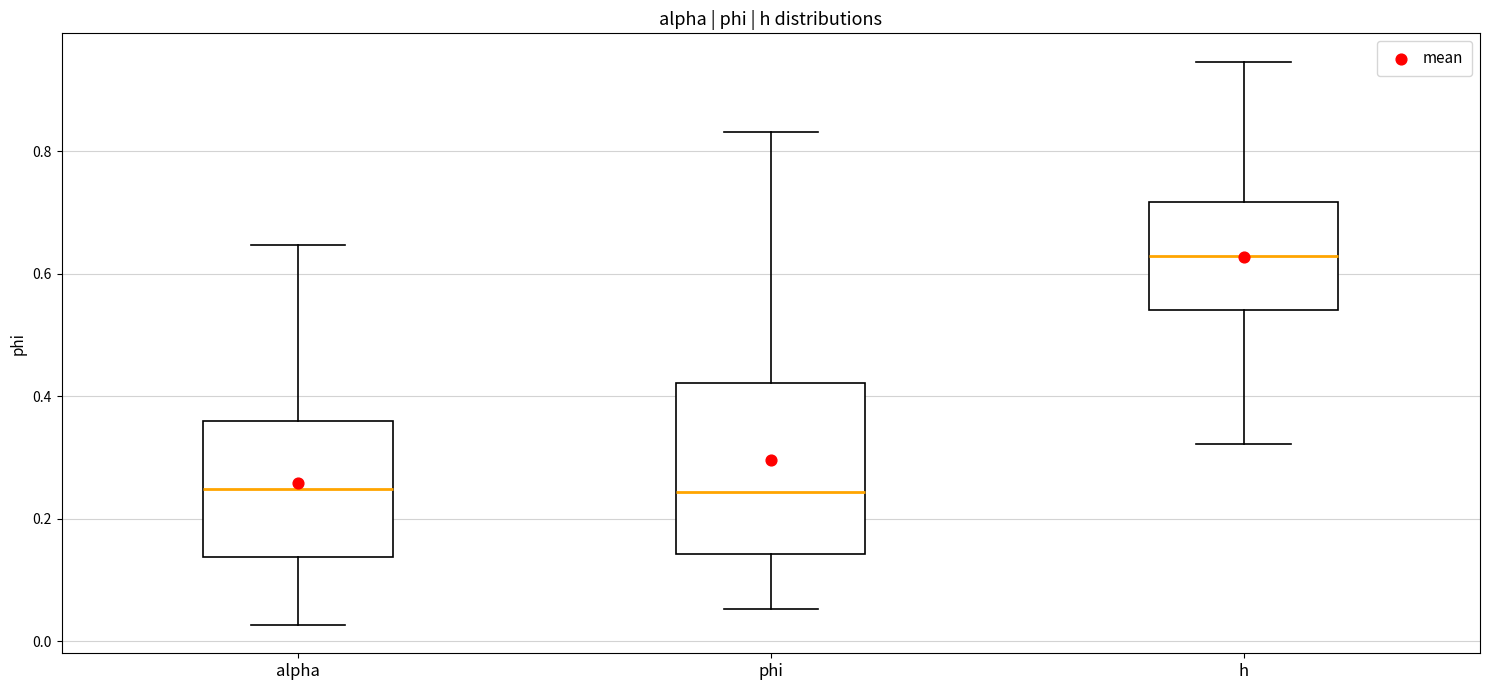

Reading left to right, transcribe this box plot: for each box, give where its median line is, the range the box spans, and where its two whiskers end, as read against the y-axis. The values are not printed on the chart, so give them approximately, as read against the axis.

alpha: median 0.24, box 0.14 to 0.36, whiskers 0.02 to 0.64
phi: median 0.24, box 0.14 to 0.42, whiskers 0.06 to 0.84
h: median 0.62, box 0.54 to 0.72, whiskers 0.32 to 0.94